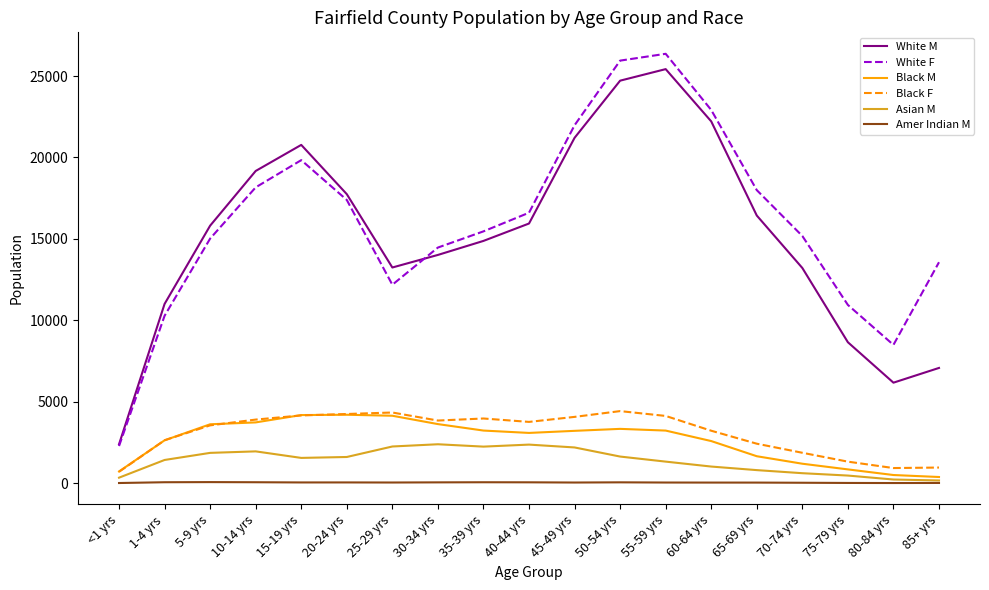

What is the total value across all series at 40-44 yrs?

41806